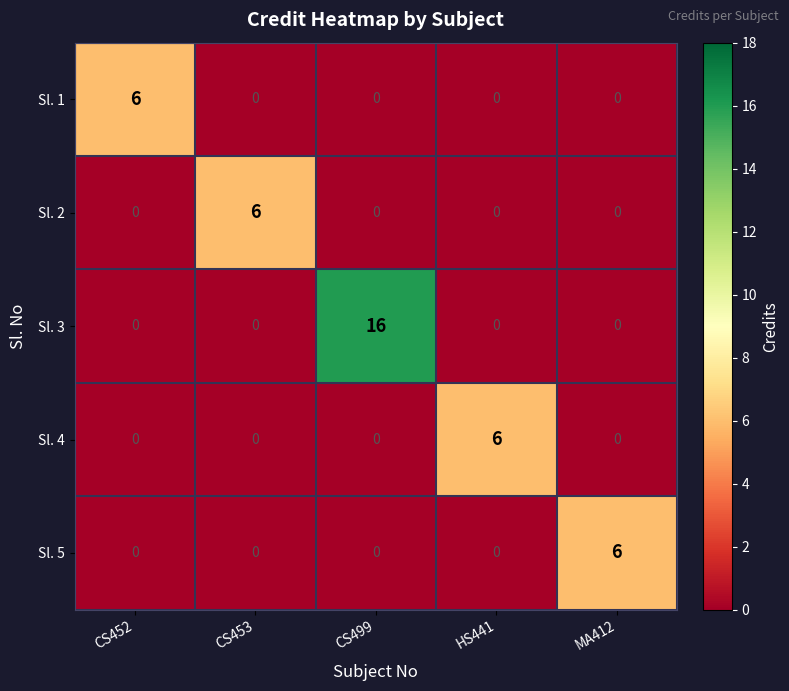

Reading right to left, list all the values displayed in this chart.

Sl. 1: MA412=0	HS441=0	CS499=0	CS453=0	CS452=6
Sl. 2: MA412=0	HS441=0	CS499=0	CS453=6	CS452=0
Sl. 3: MA412=0	HS441=0	CS499=16	CS453=0	CS452=0
Sl. 4: MA412=0	HS441=6	CS499=0	CS453=0	CS452=0
Sl. 5: MA412=6	HS441=0	CS499=0	CS453=0	CS452=0